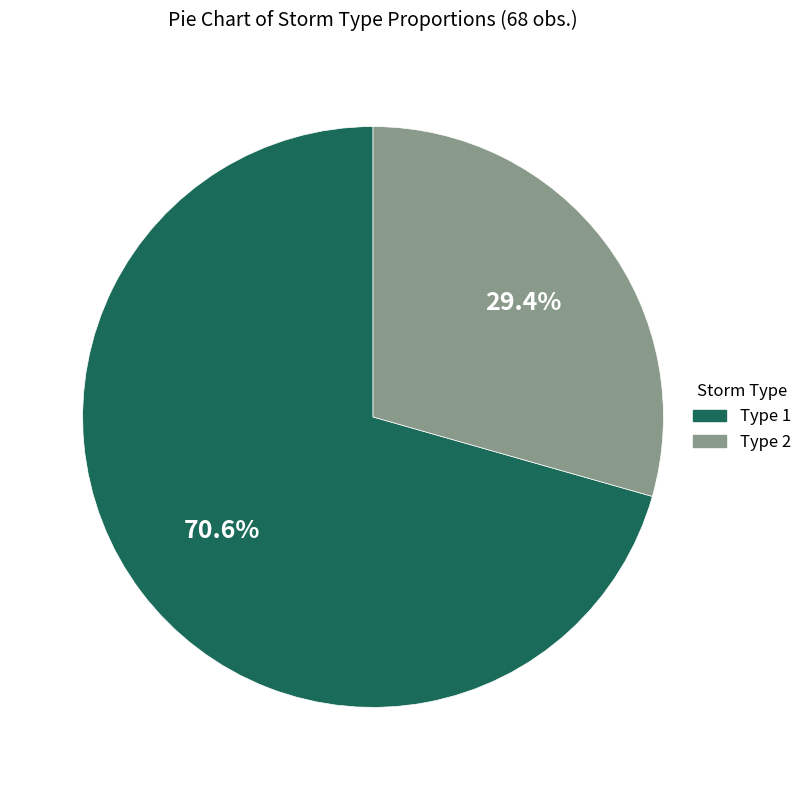

Do Type 2 and Type 1 together represent more than half of the pie?

Yes